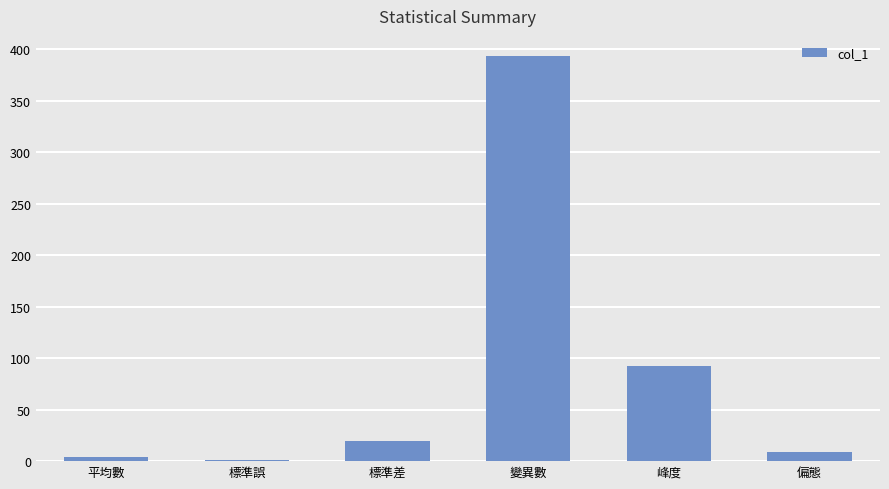

What is the sum of all values?

519.6